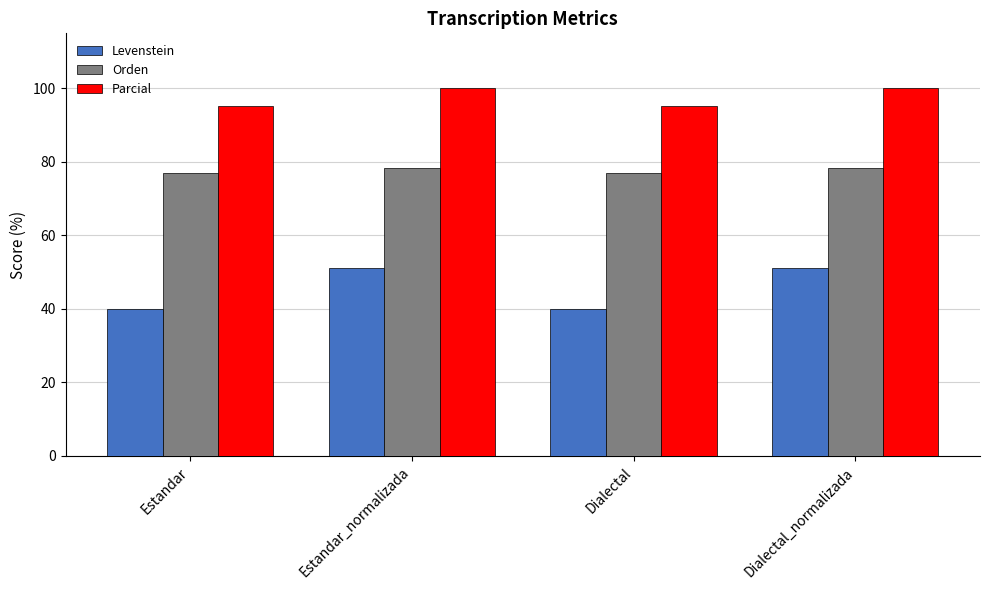

What is the maximum value for Orden?

78.4